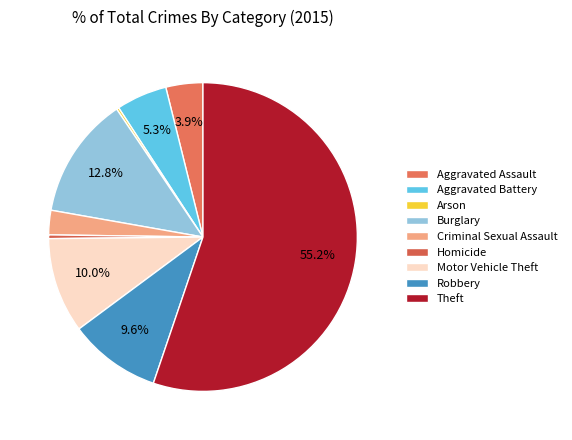

Combined, what portion of the pie is Theft and Burglary?

68.0%